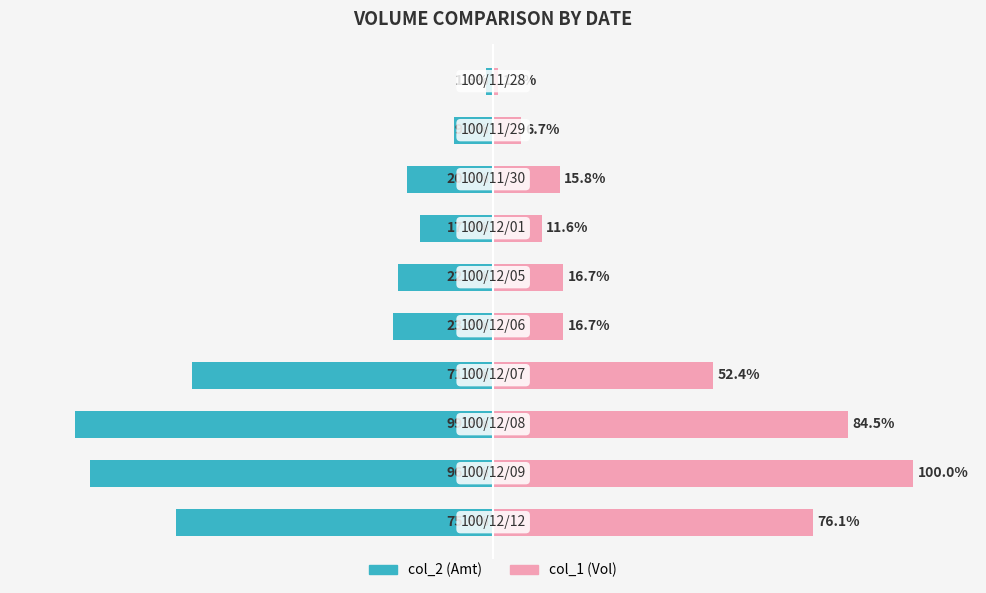

Is it true that col_1 equals 0.6 at 9?

False